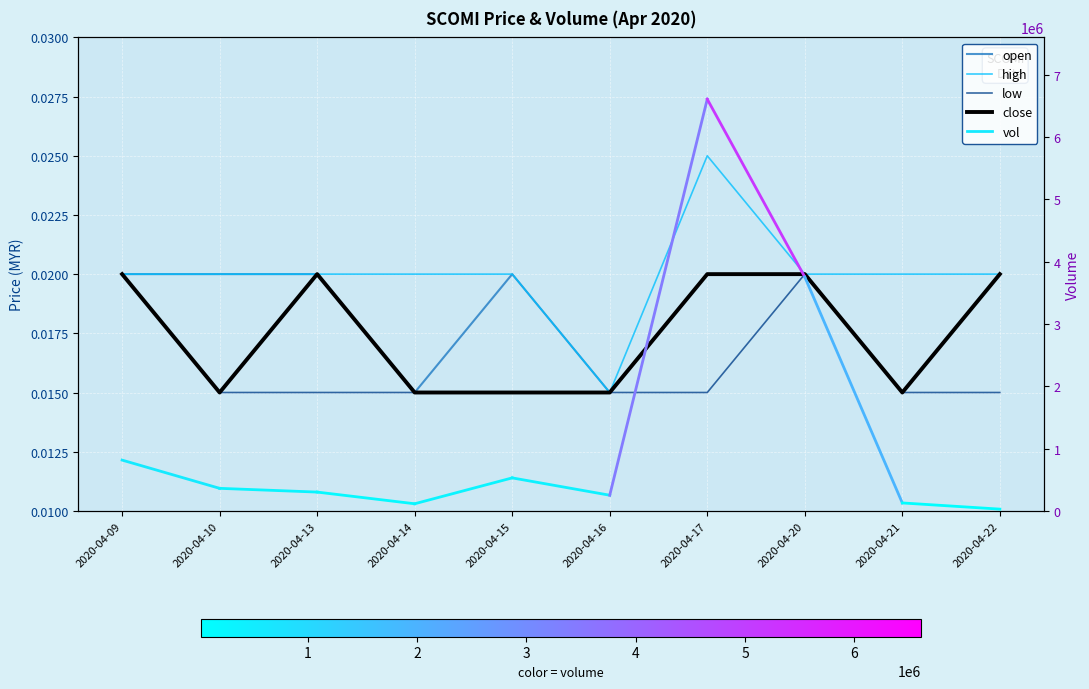

The open series shows 0.0 at 2020-04-20. True or false?

True